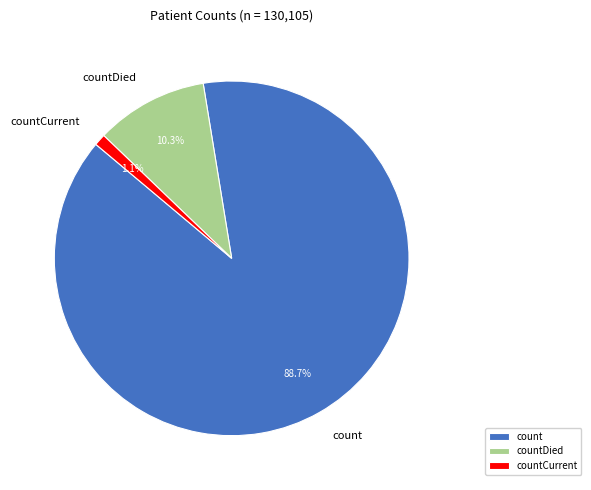

Rank the categories by value from highest to lowest.

count, countDied, countCurrent